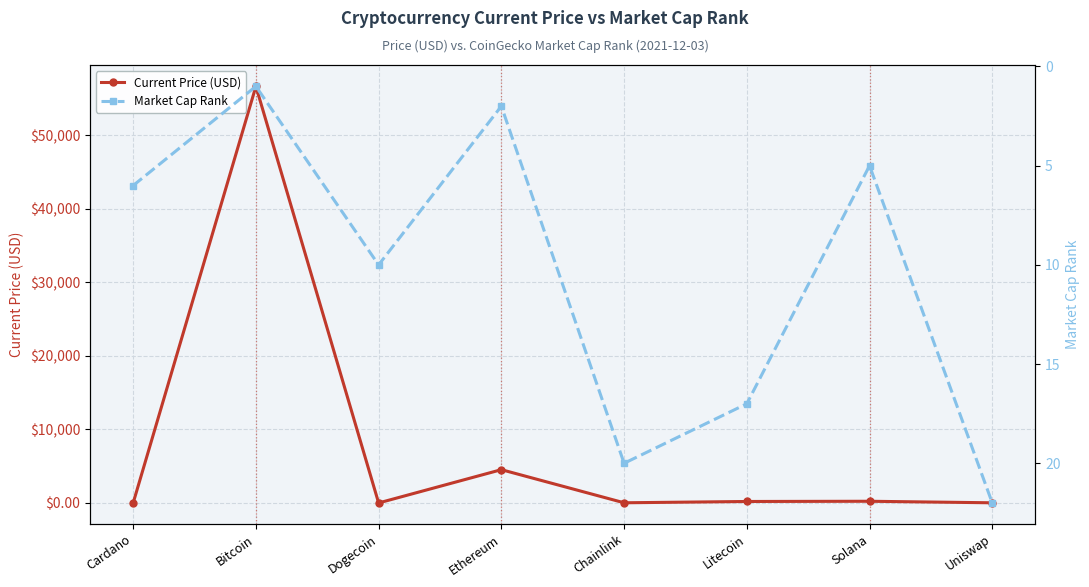

At which category is the sum across all series the highest?

Bitcoin